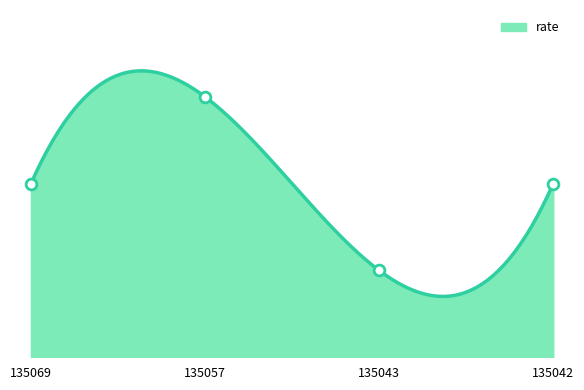

Approximately how many times larger is the value at 135069 compared to 135042?

1.0